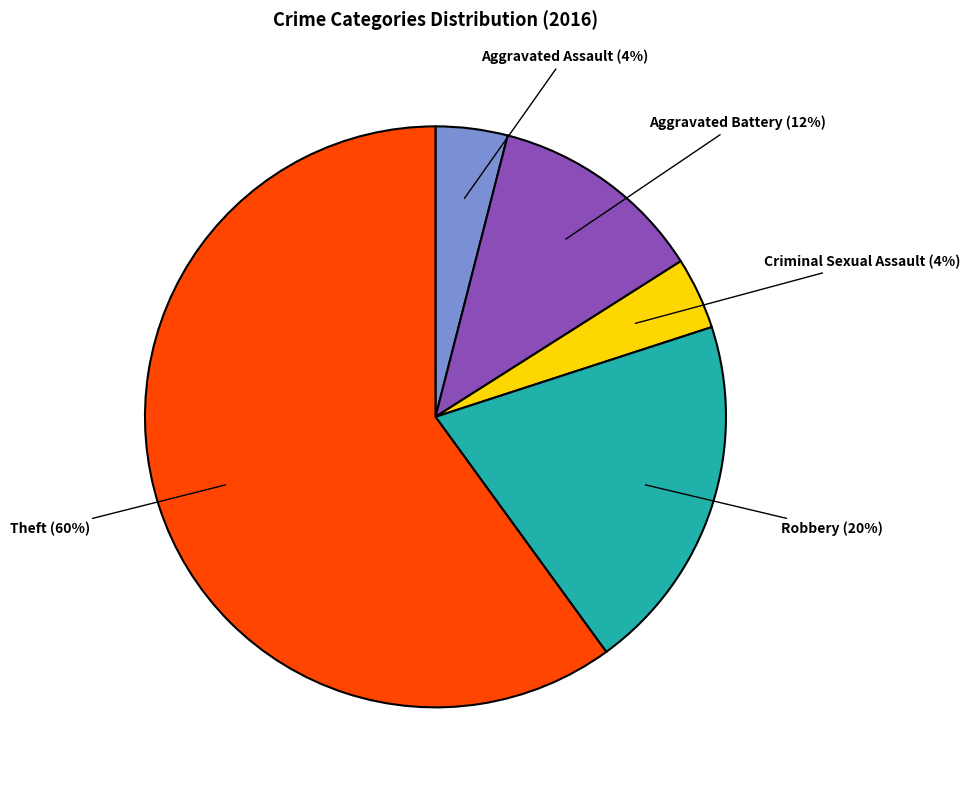

To the nearest percent, what is the difference between the largest and smallest slice percentages?

56%